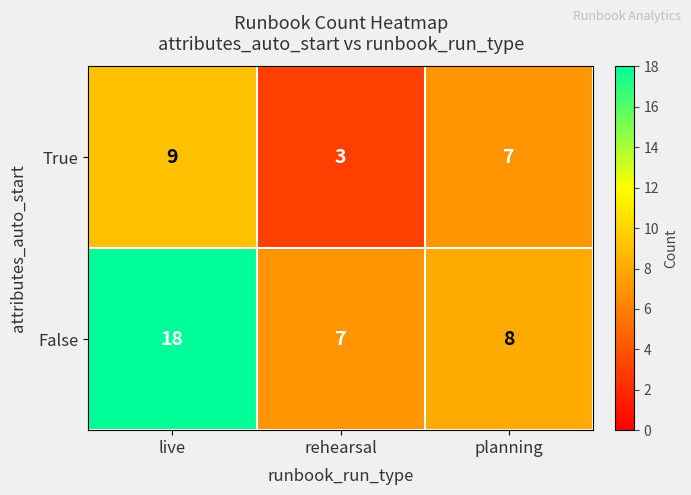

At which label is False closest to 12?

planning